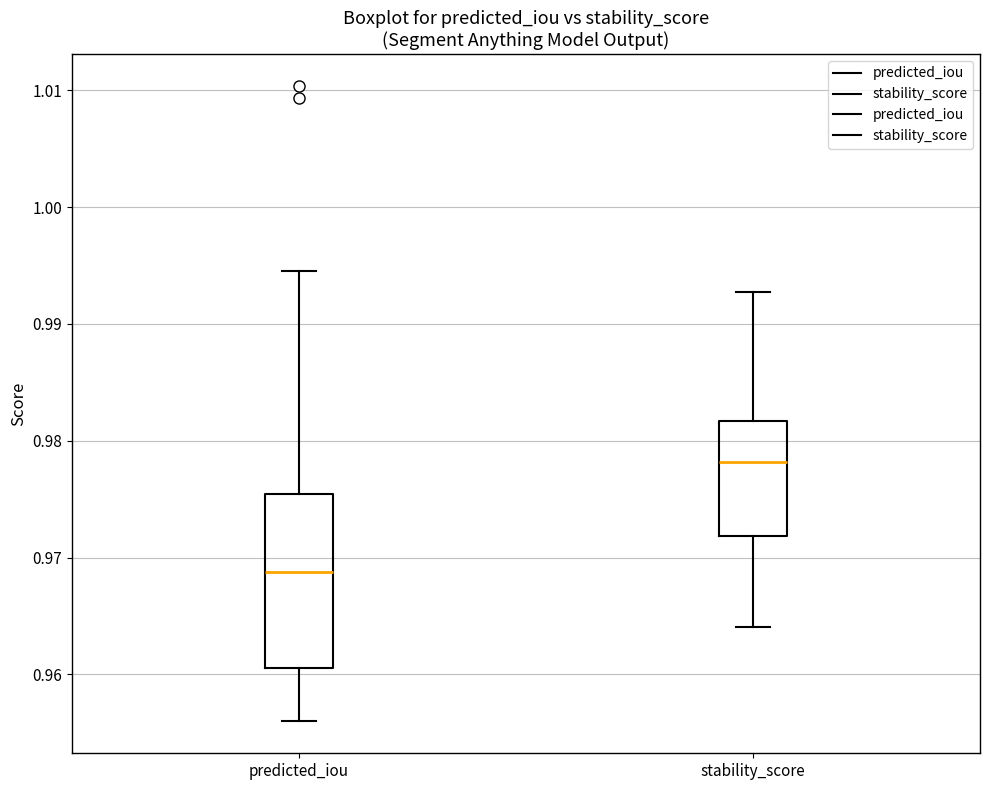

Reading left to right, read every box against the y-axis: the position of its median line, the range the box covers, and the ends of its whiskers. The values are not printed on the chart, so give them approximately, as read against the axis.

predicted_iou: median 0.969, box 0.960 to 0.975, whiskers 0.956 to 0.995
stability_score: median 0.978, box 0.972 to 0.982, whiskers 0.964 to 0.993